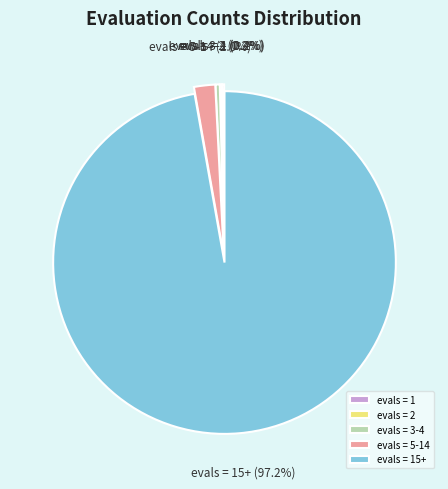

Combined, do evals = 5-14 and evals = 3-4 account for over 50%?

No